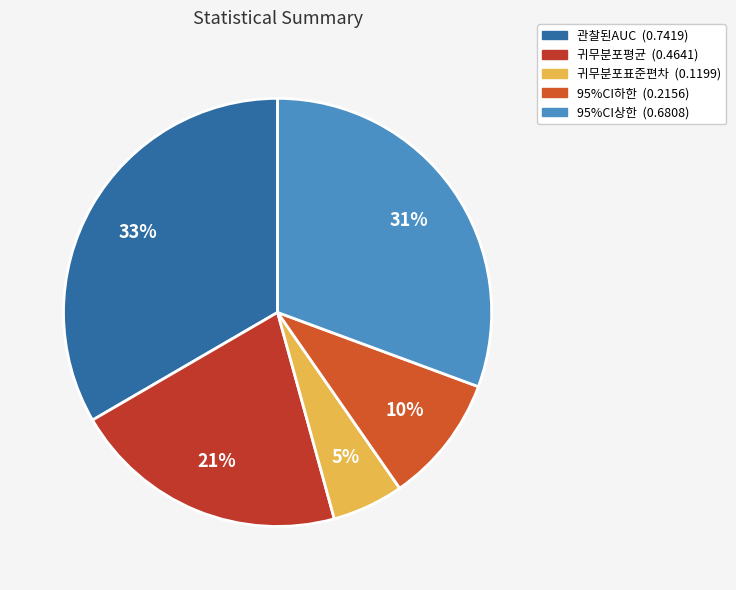

Which slice is the smallest?

귀무분포표준편차